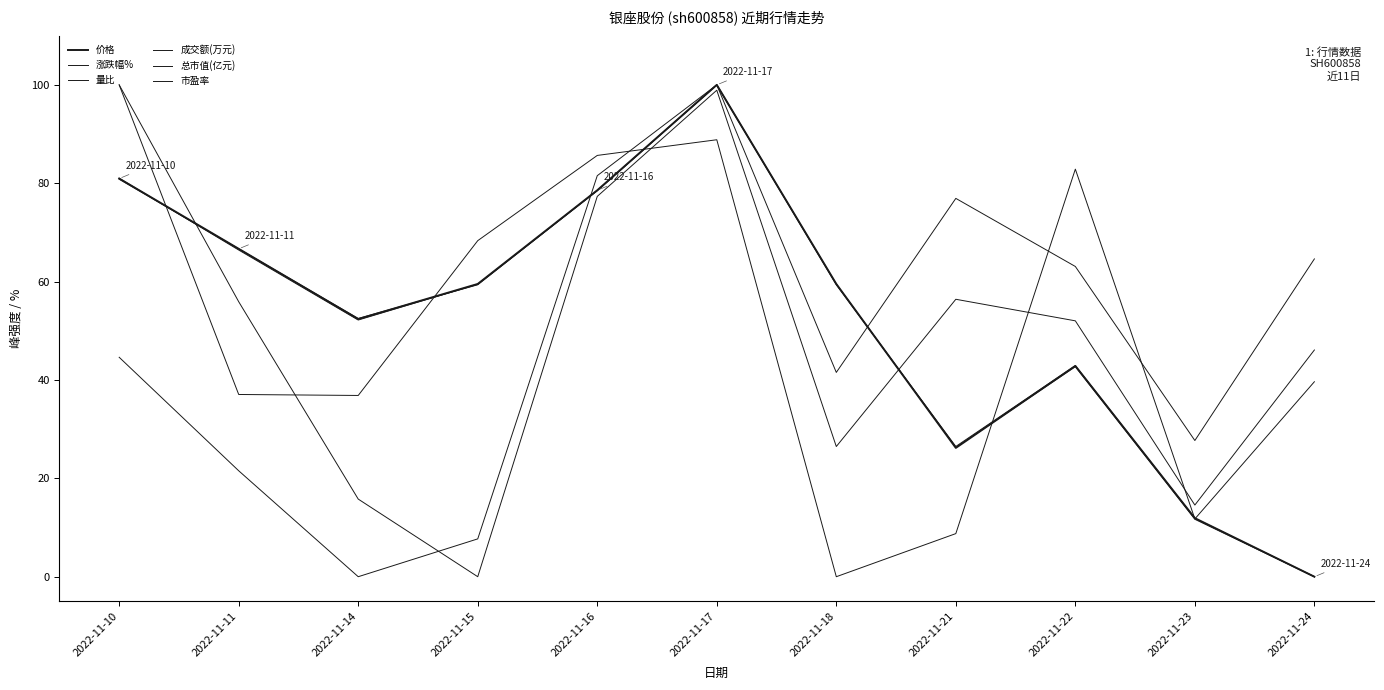

Is it true that 市盈率 equals 30.6 at 2022-11-24?

False